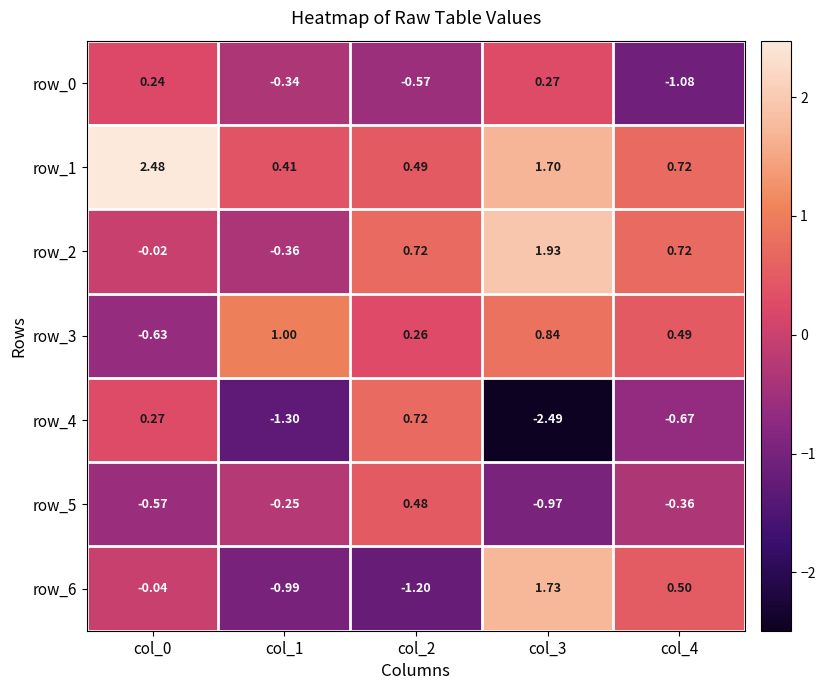

Is the value of row_0 at col_3 greater than the value of row_1 at col_0?

No